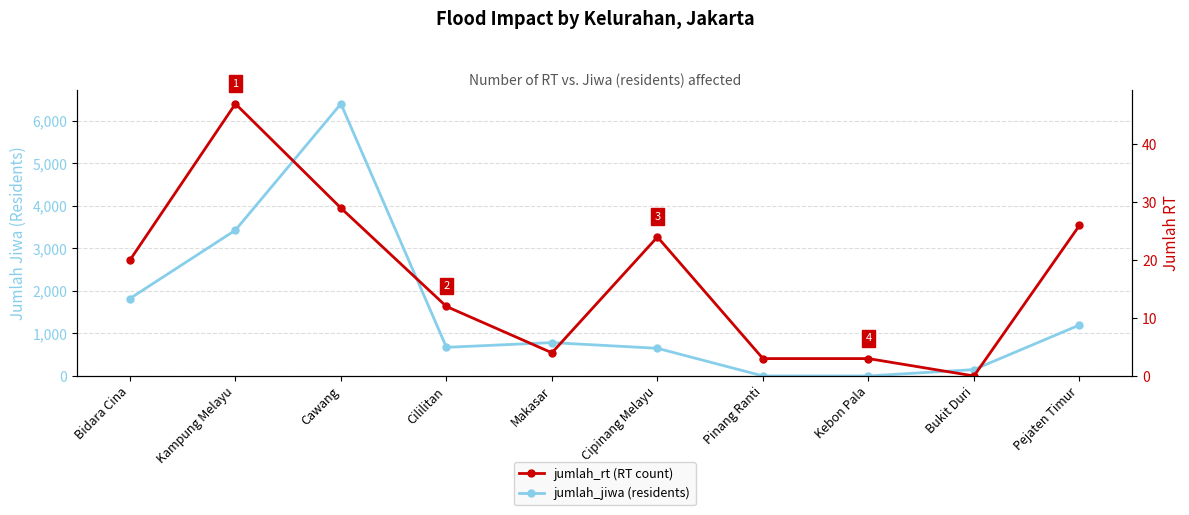

Reading right to left, what are all the values shown in this chart?

jumlah_jiwa (residents): Pejaten Timur=1197	Bukit Duri=150	Kebon Pala=0	Pinang Ranti=0	Cipinang Melayu=650	Makasar=784	Cililitan=673	Cawang=6397	Kampung Melayu=3427	Bidara Cina=1820
jumlah_rt (RT count): Pejaten Timur=26	Bukit Duri=0	Kebon Pala=3	Pinang Ranti=3	Cipinang Melayu=24	Makasar=4	Cililitan=12	Cawang=29	Kampung Melayu=47	Bidara Cina=20